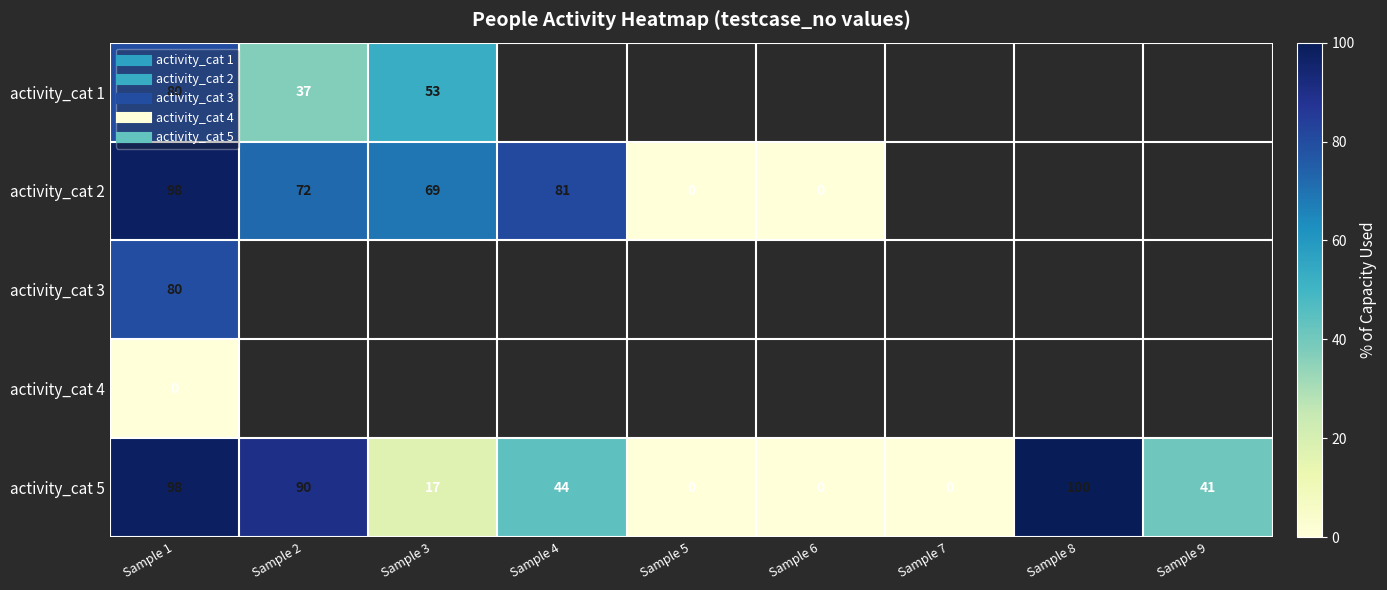

What is the sum of all activity_cat 5 values?

390.0